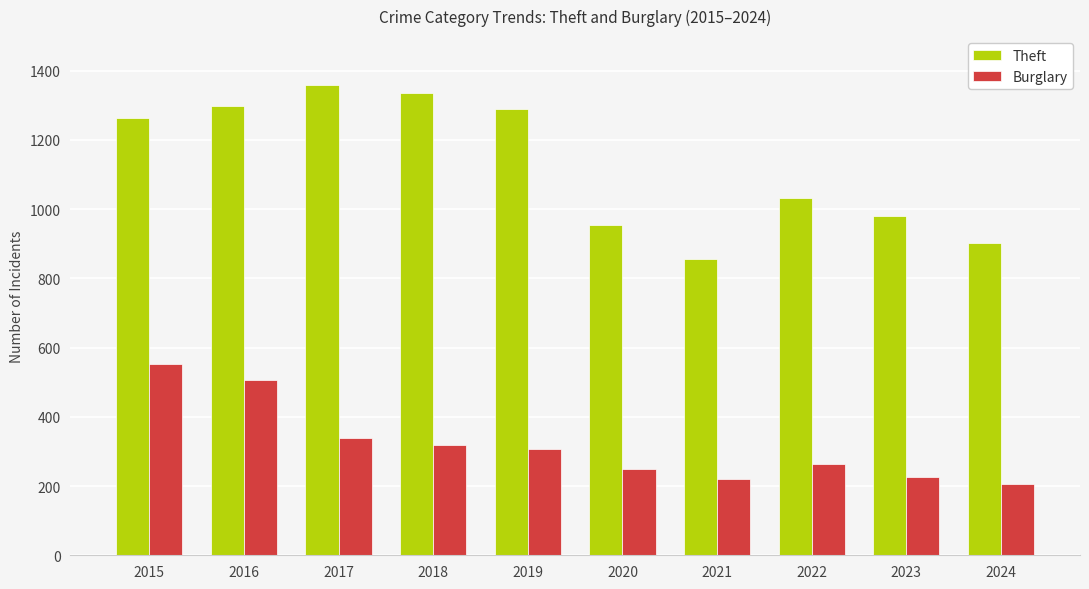

What is the difference between the Burglary values at 2015 and 2018?

233